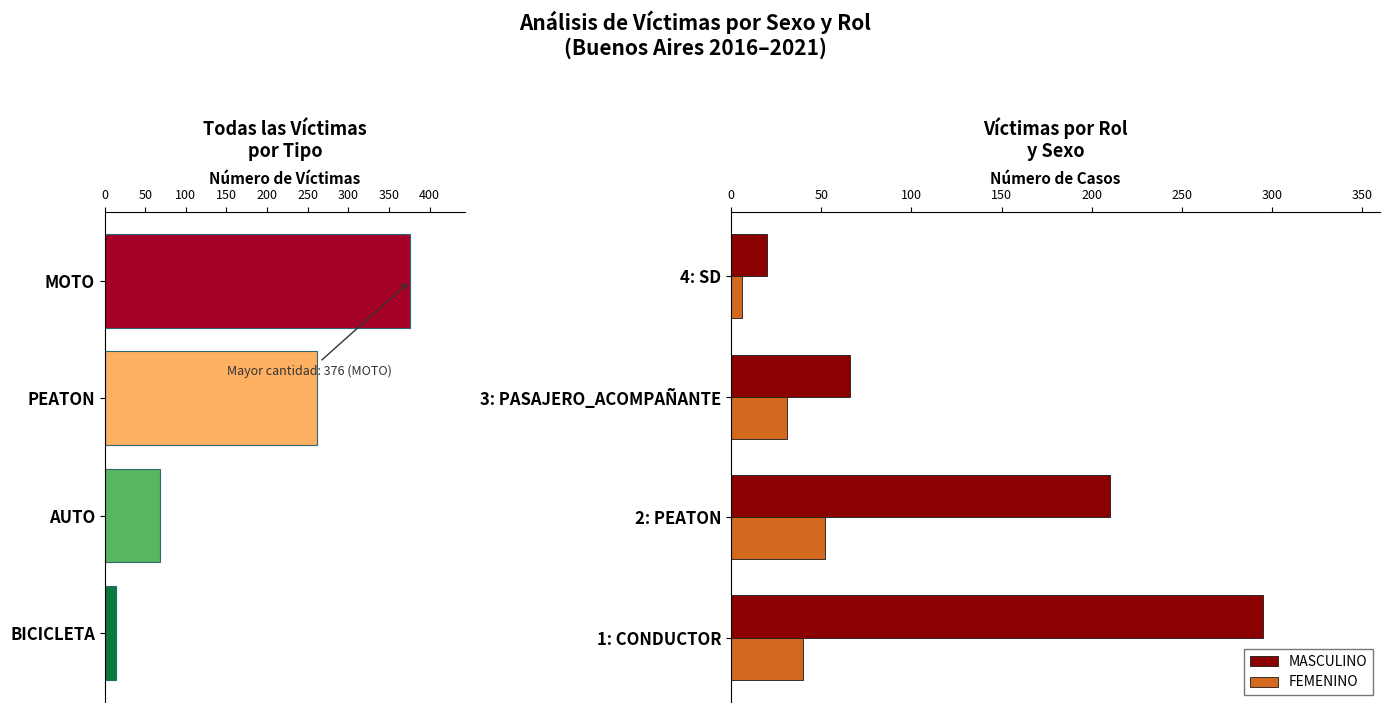

Which series has the widest spread of values?

Victima Type